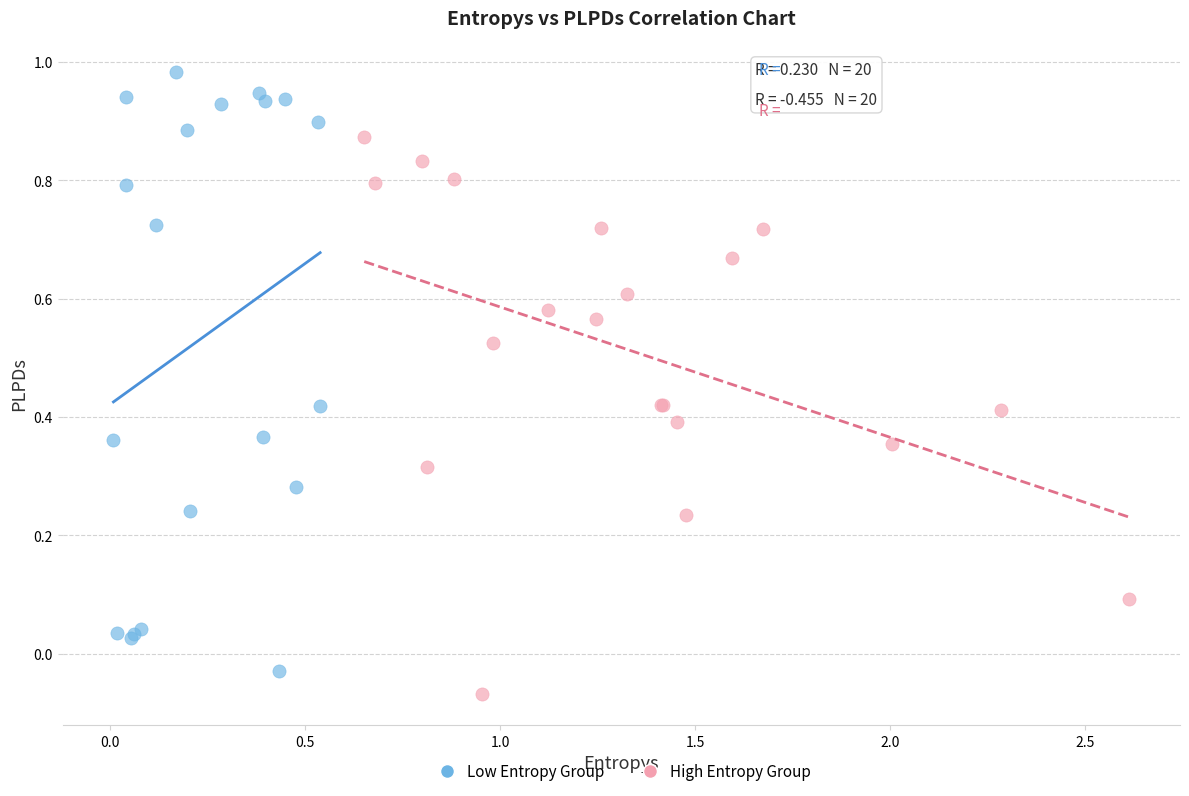

Which series has the widest spread of Y values?

Low Entropy Group